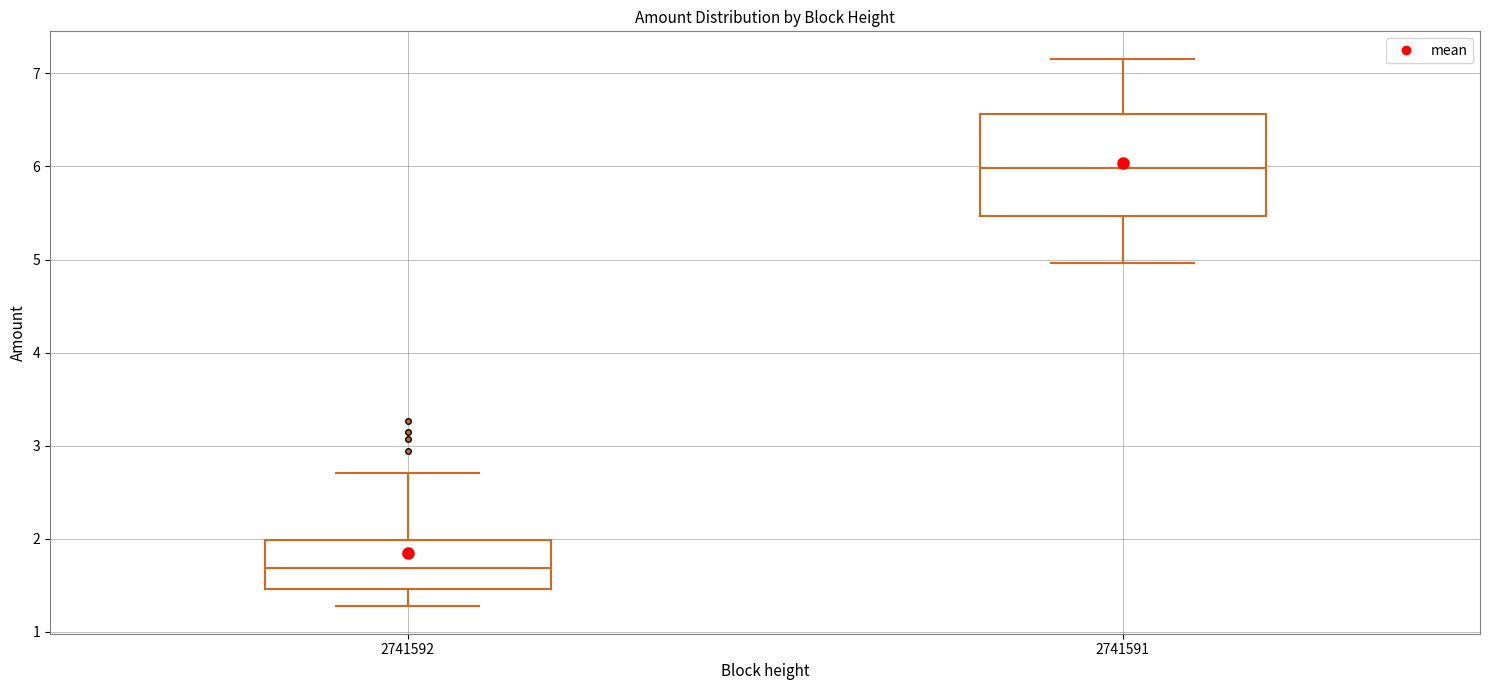

Which box's median line is the lowest?

2741592